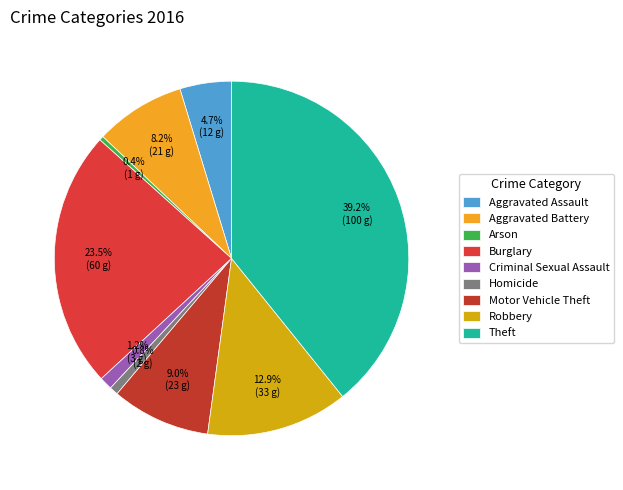

How many slices are in this pie chart?

9